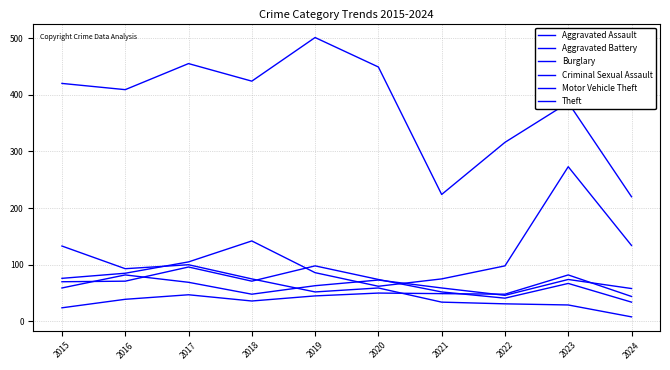

At which category does Aggravated Battery reach its first local valley?

2018